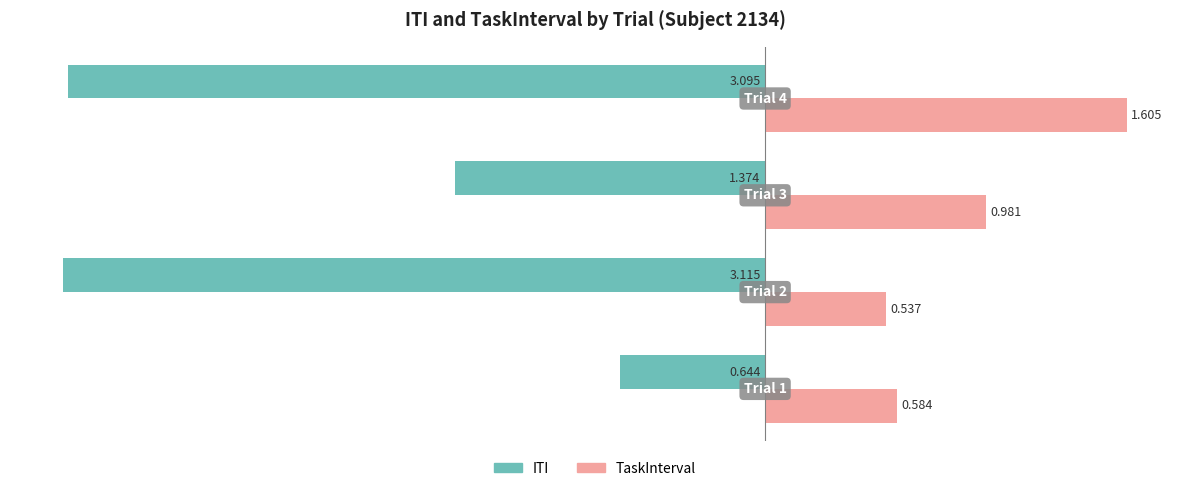

Which series has the largest total across all categories?

TaskInterval